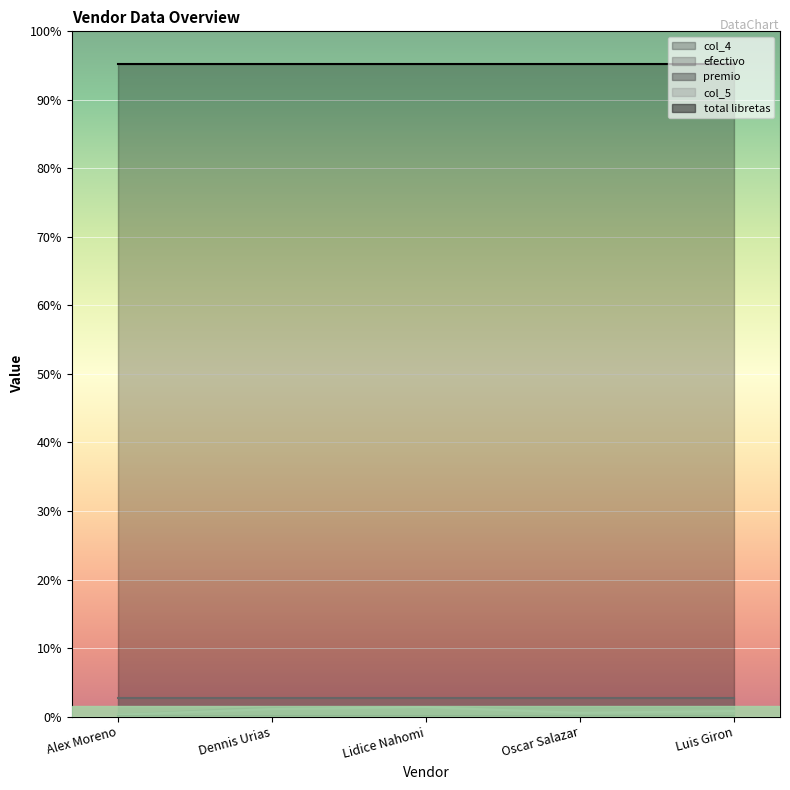

Does the chart display data point markers on the line(s)?

No